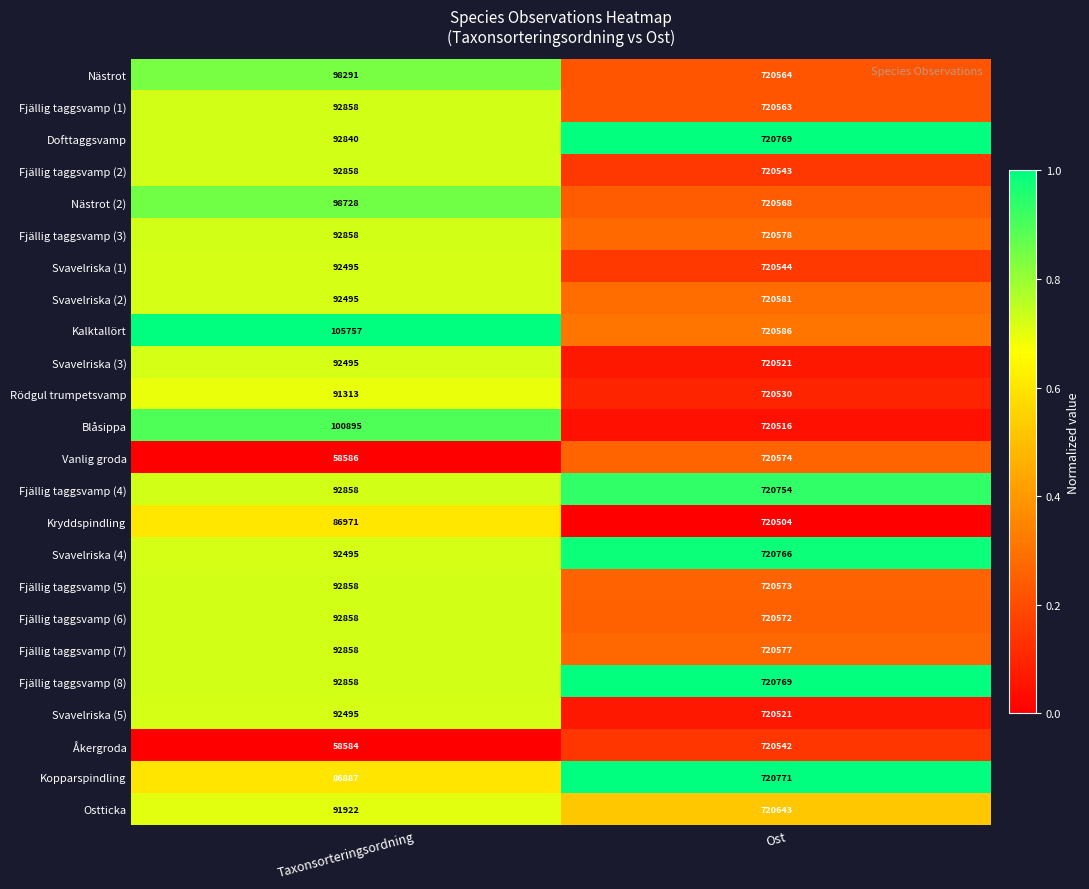

Rank the categories by Åkergroda value from lowest to highest.

Taxonsorteringsordning, Ost